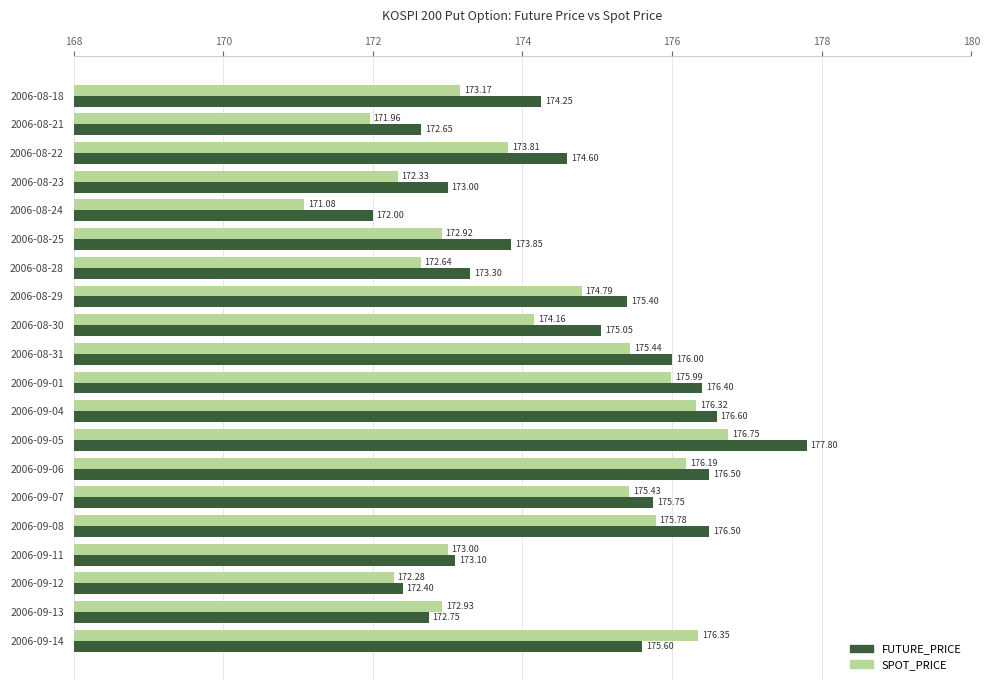

What is the difference between the maximum and minimum values in the FUTURE_PRICE series?

5.8